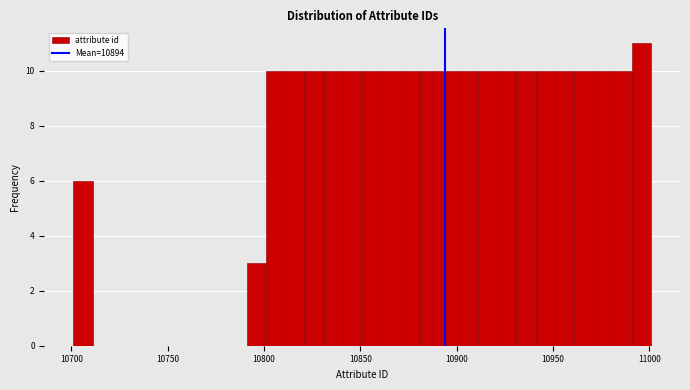

Around what value on the x-axis is the tallest bar? Give the approximate position of its centre, as read against the axis.

10995